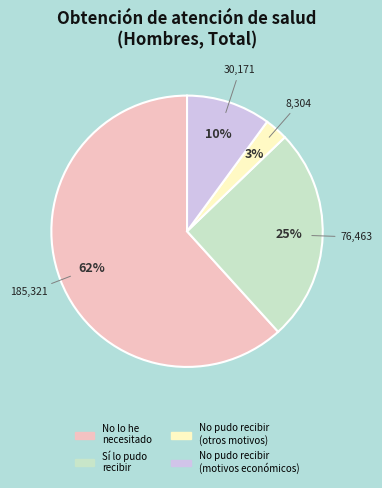

Is there any slice that represents more than half of the pie?

Yes